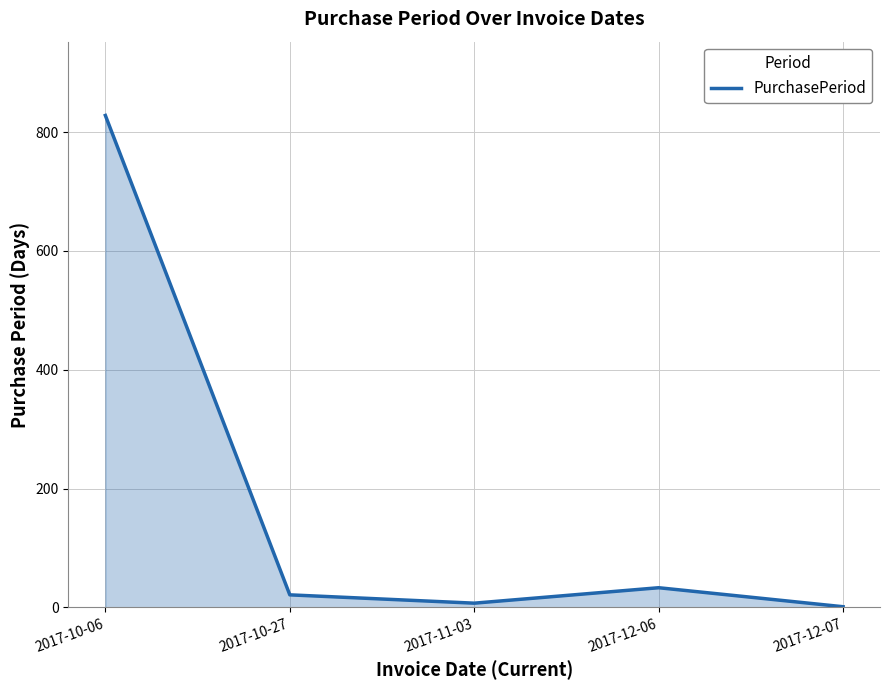

What is the difference between the second highest and second lowest values?

26